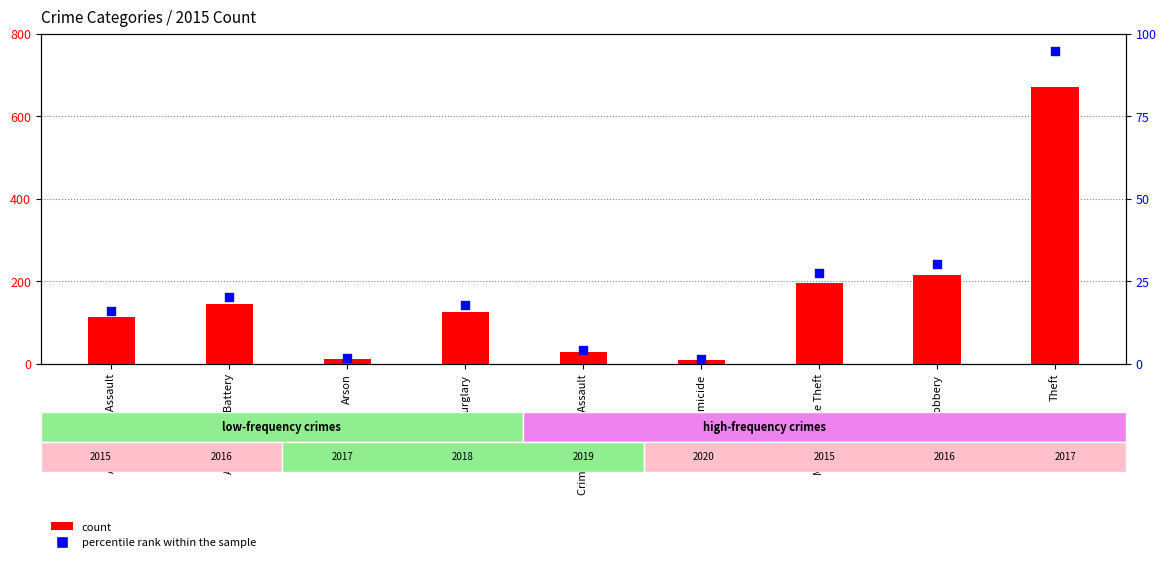

At how many categories does at least one series exceed 179?

3